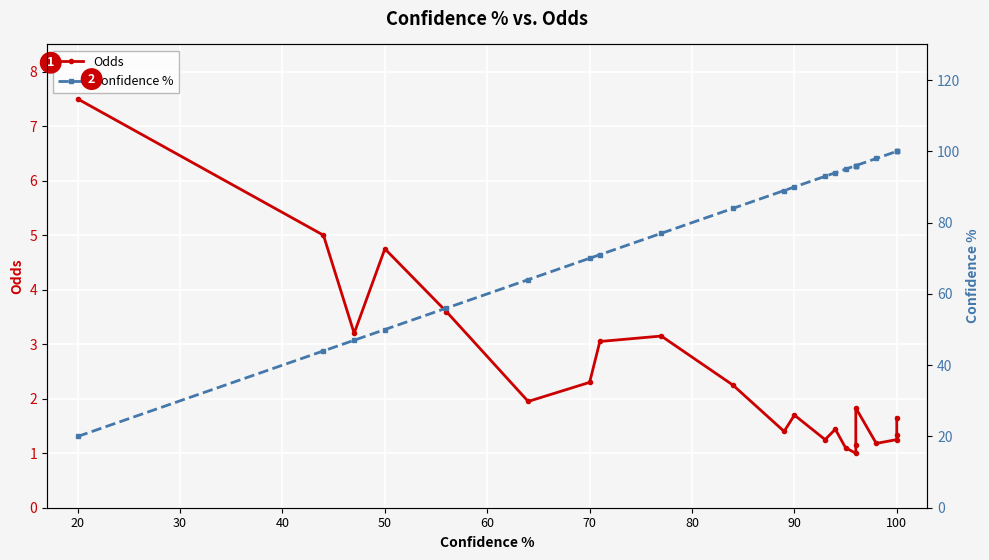

Which series has the largest range (max minus min)?

Confidence %